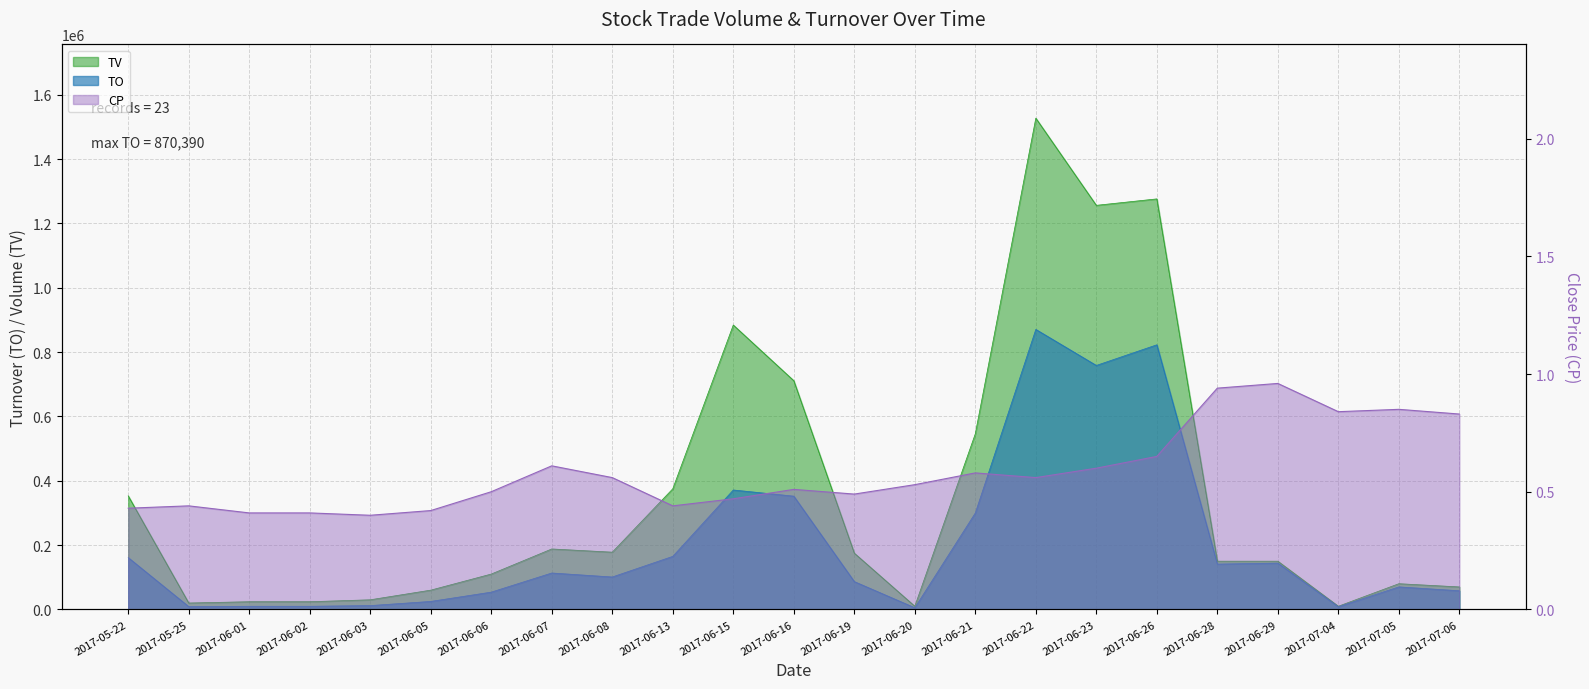

What is the smallest value displayed?

0.4